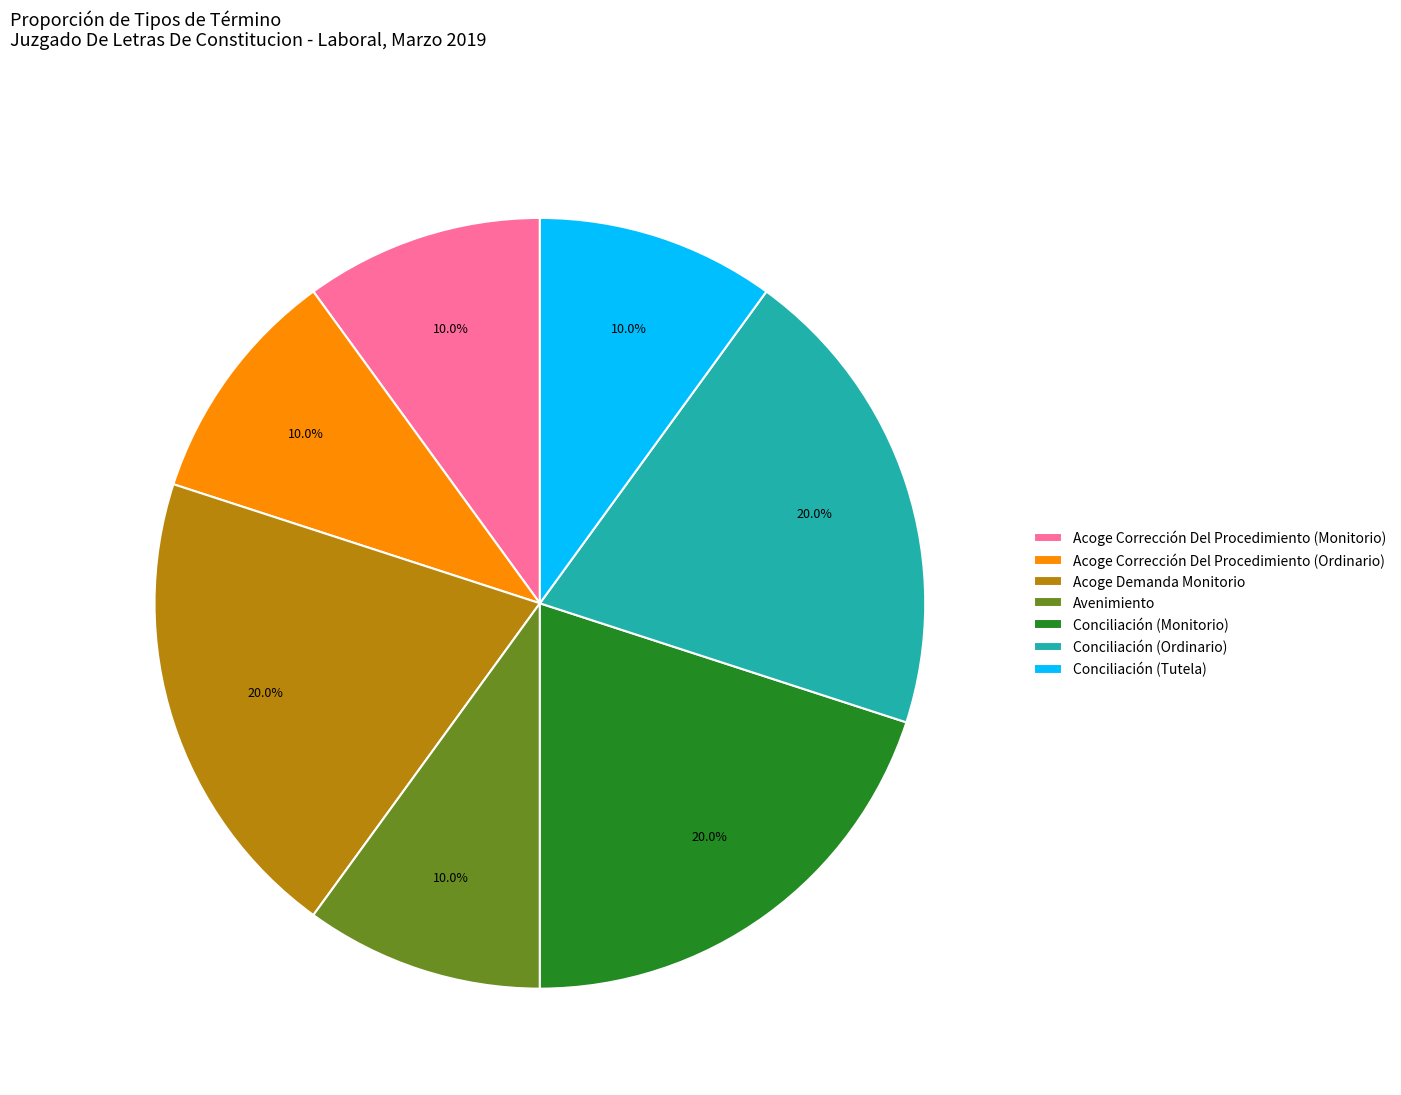

Combined, do Conciliación (Ordinario) and Conciliación (Monitorio) account for over 50%?

No